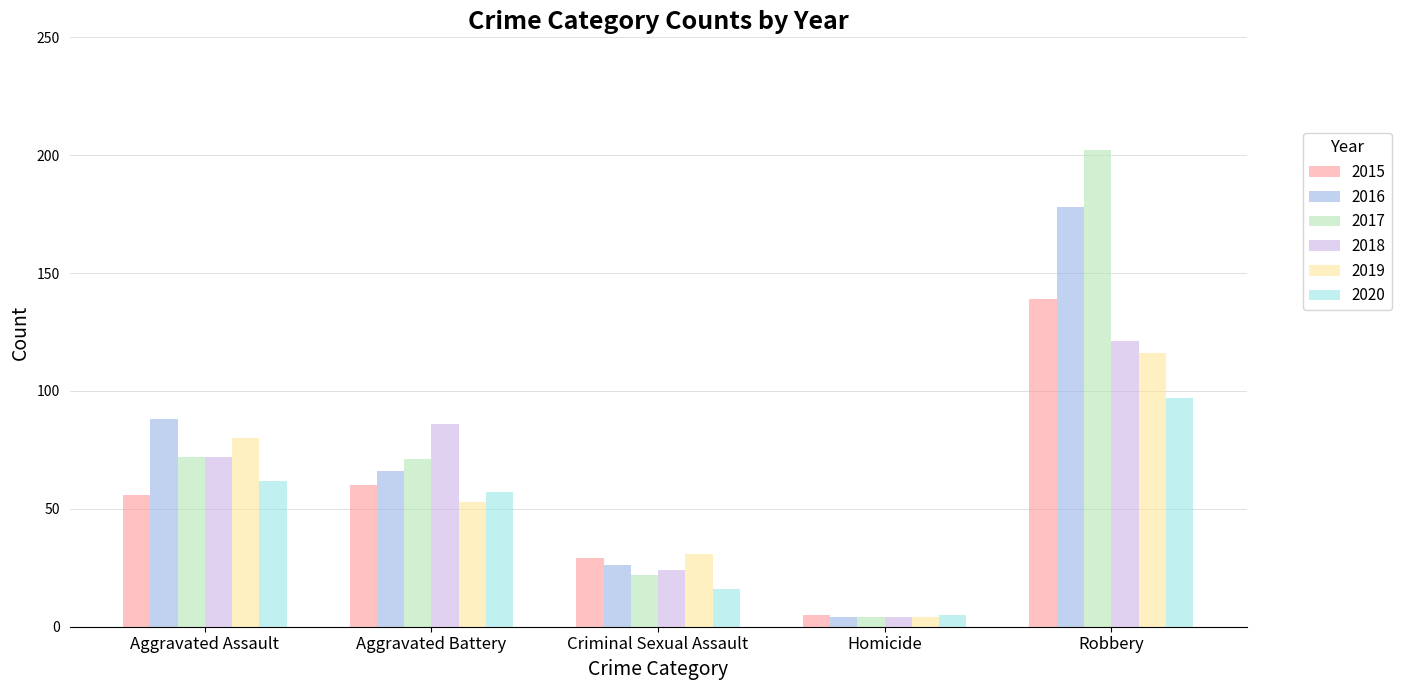

Reading left to right, what are all the values shown in this chart?

2015: 56	60	29	5	139
2016: 88	66	26	4	178
2017: 72	71	22	4	202
2018: 72	86	24	4	121
2019: 80	53	31	4	116
2020: 62	57	16	5	97